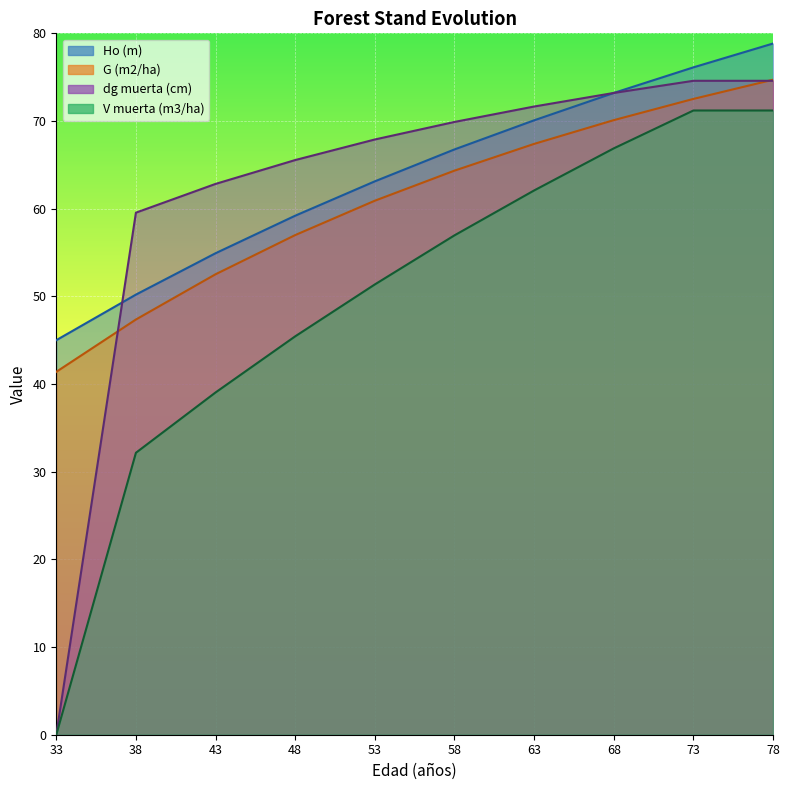

The dg muerta (cm) series shows 98.3 at 73. True or false?

False